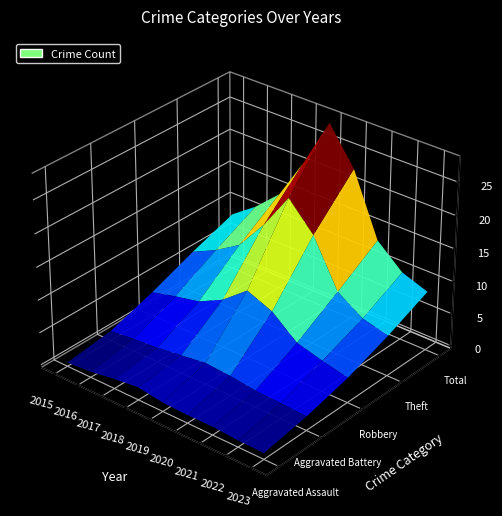

Reading left to right, transcribe all the data shown in this chart.

Aggravated Assault: 2015=0	2016=0	2017=1	2018=3	2019=0	2020=1	2021=1	2022=0	2023=0
Aggravated Battery: 2015=0	2016=1	2017=0	2018=1	2019=0	2020=0	2021=1	2022=1	2023=2
Robbery: 2015=3	2016=5	2017=5	2018=3	2019=12	2020=9	2021=4	2022=7	2023=2
Theft: 2015=5	2016=7	2017=10	2018=12	2019=29	2020=16	2021=5	2022=5	2023=5
Total: 2015=8	2016=13	2017=16	2018=19	2019=41	2020=26	2021=11	2022=13	2023=9